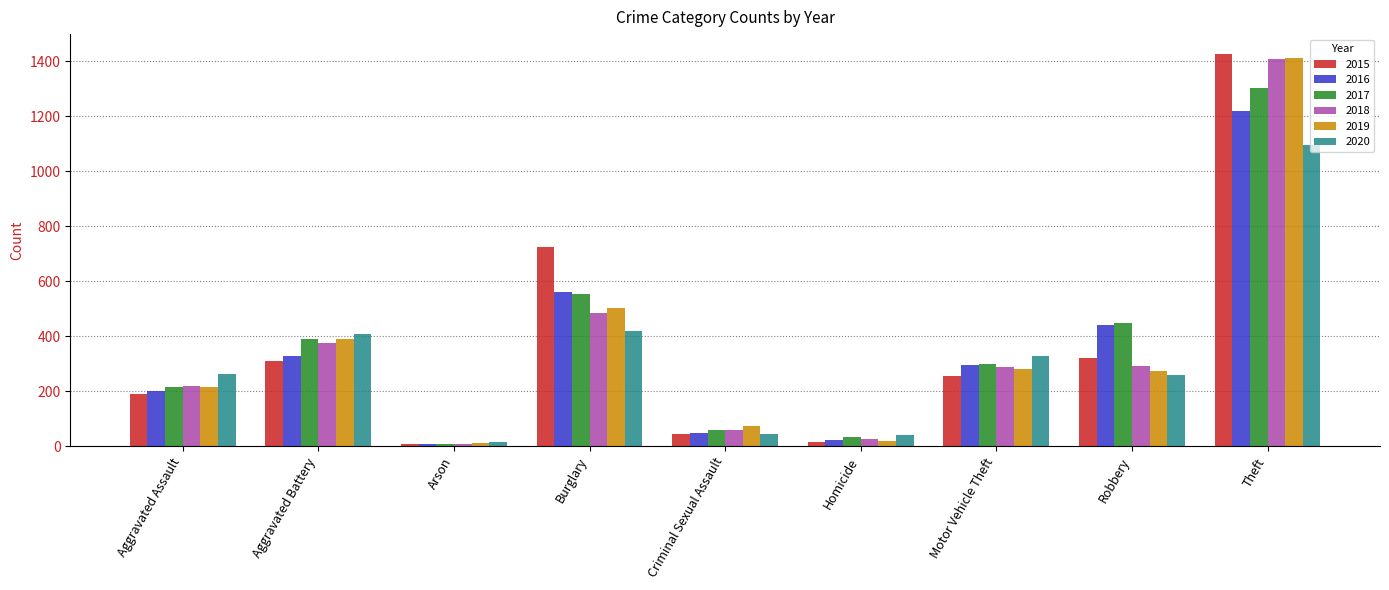

Which series changed the most between Homicide and Motor Vehicle Theft?

2020